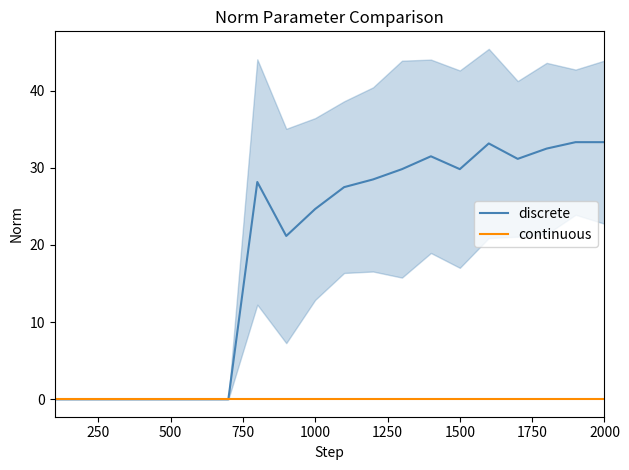

The discrete series shows 11.9 at 1000. True or false?

False